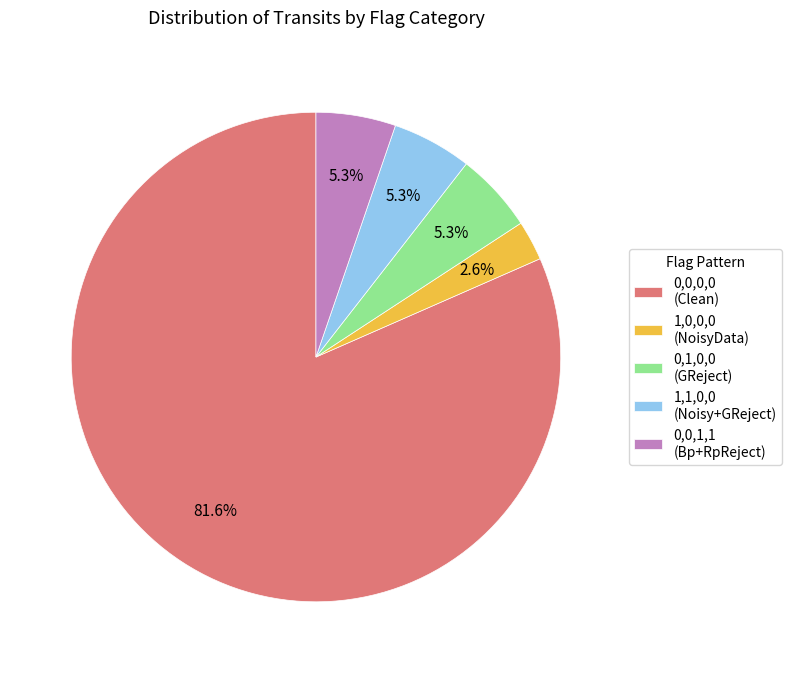

Is there any slice that represents more than half of the pie?

Yes